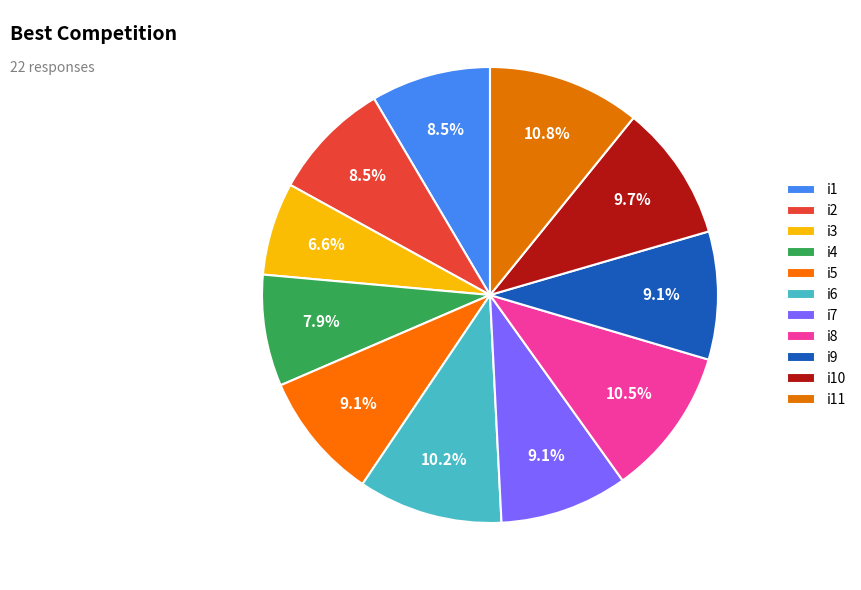

To the nearest percent, what portion does i5 represent?

9%